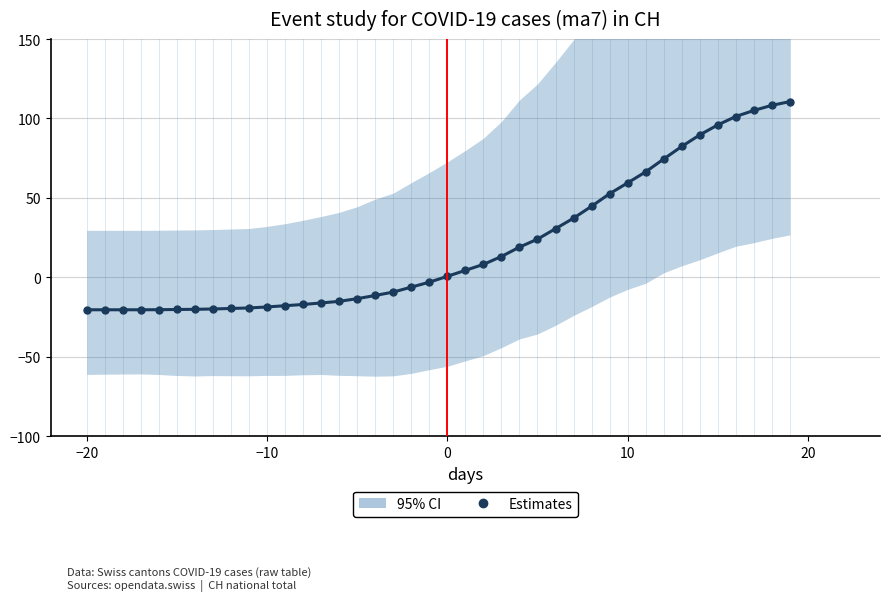

What is the difference between the maximum and minimum values?

131.0